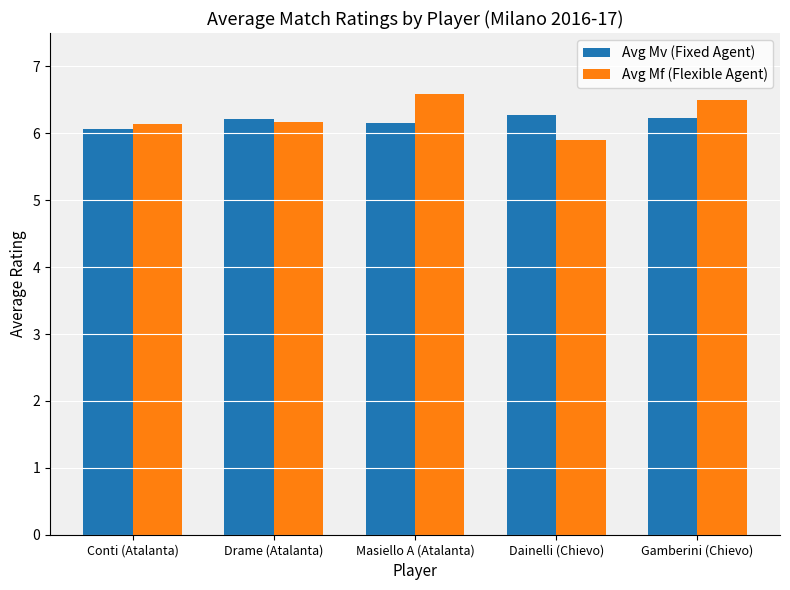

Are the bars horizontal?

No